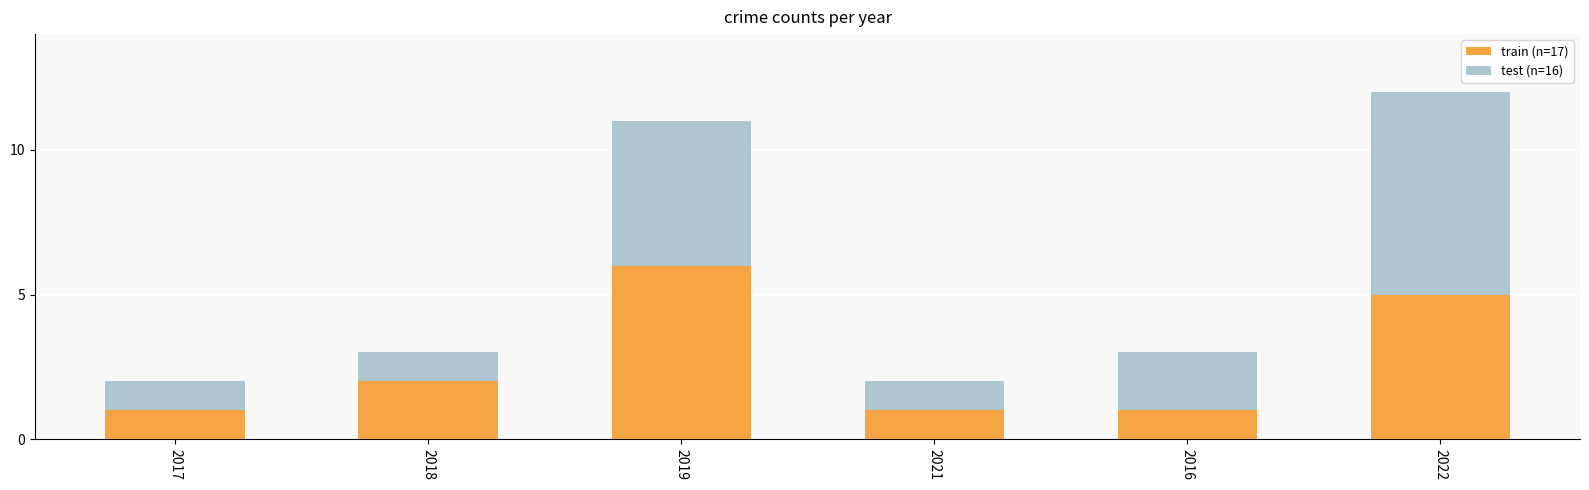

At which category is the sum across all series the highest?

2022